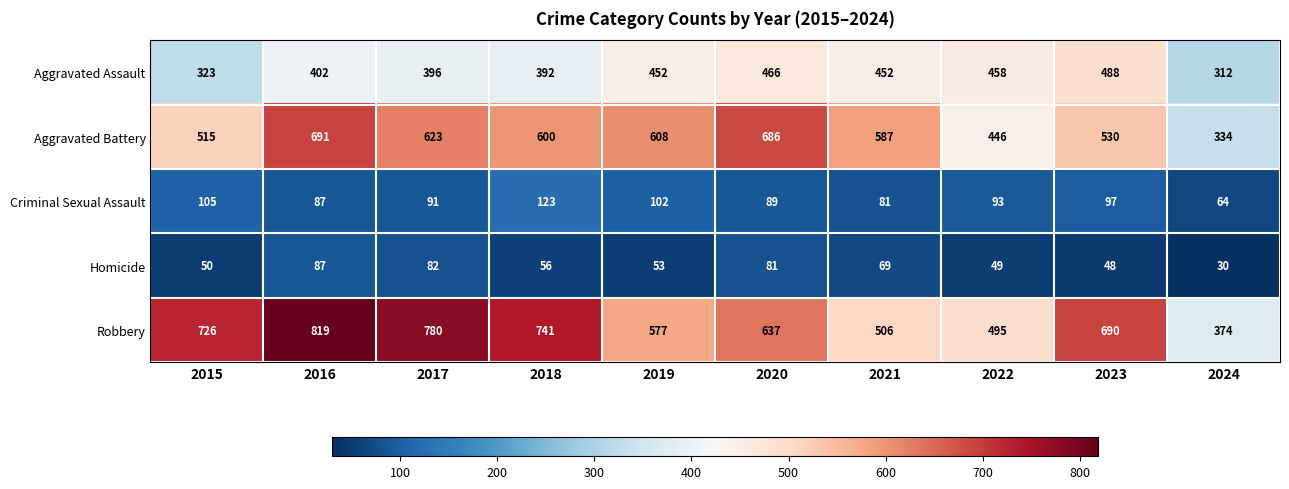

At which category is the sum across all series the highest?

2016